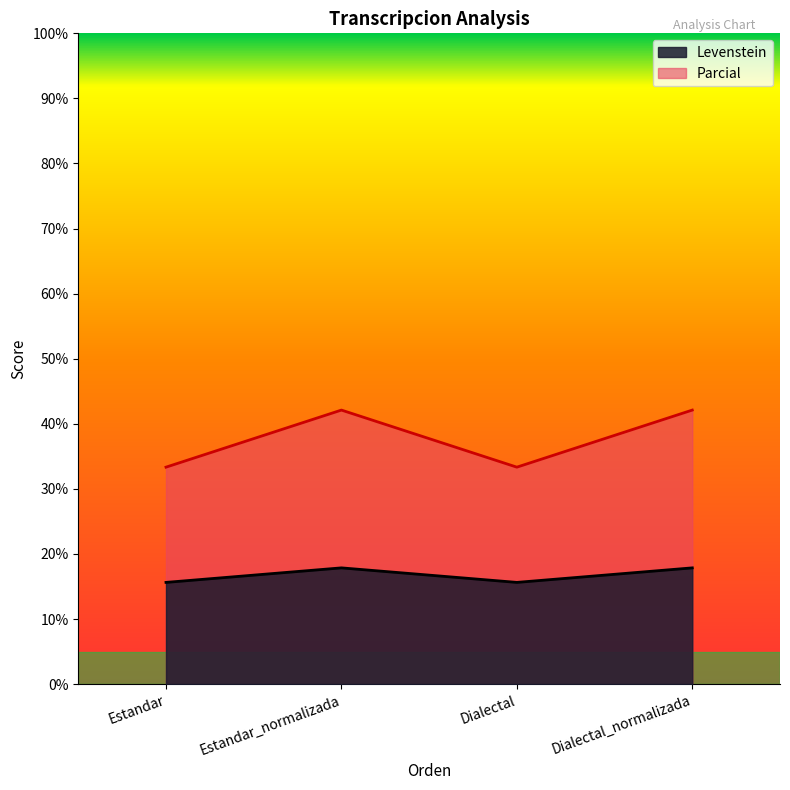

What is the total value across all series at Estandar_normalizada?

60.0